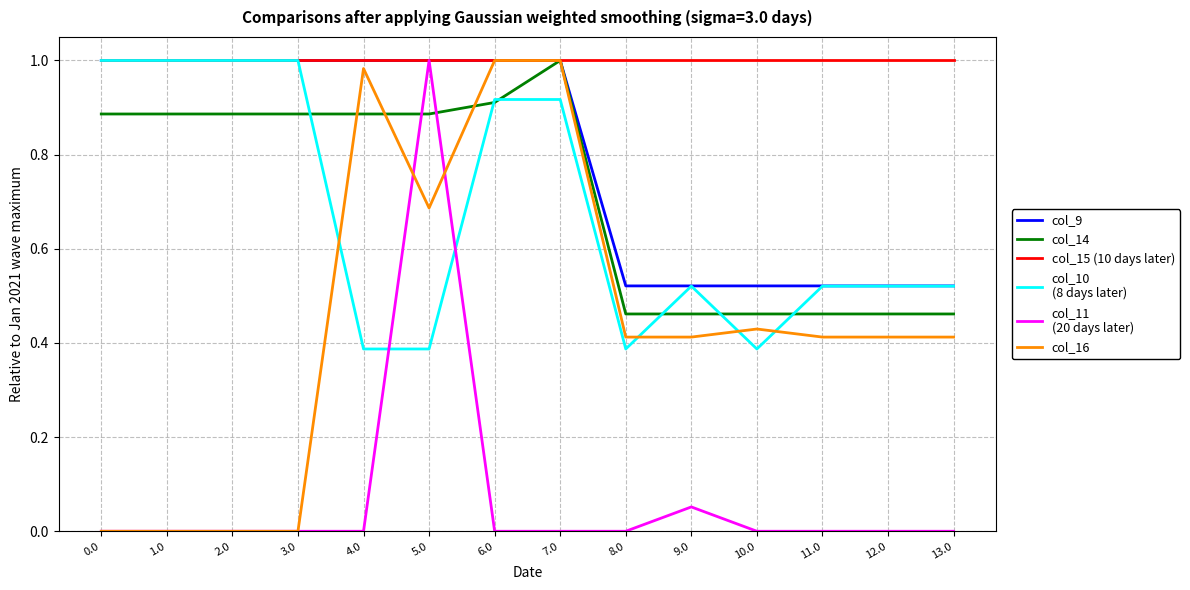

What is the total value across all series at 6.0?

4.8